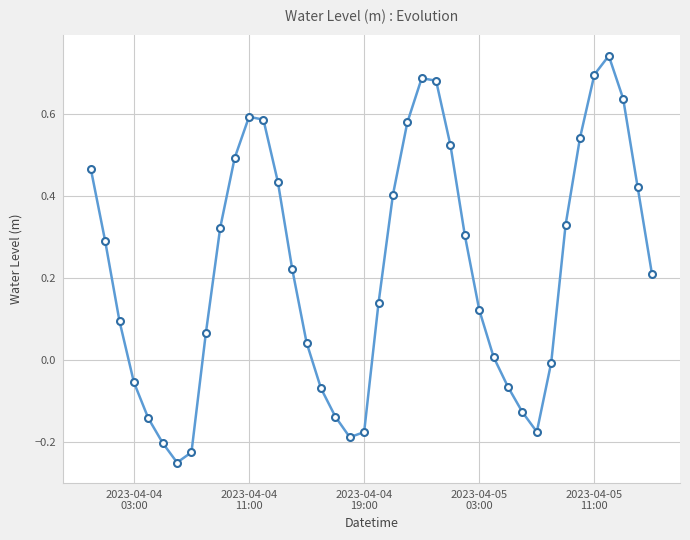

What is the difference between the second highest and second lowest values?

0.9